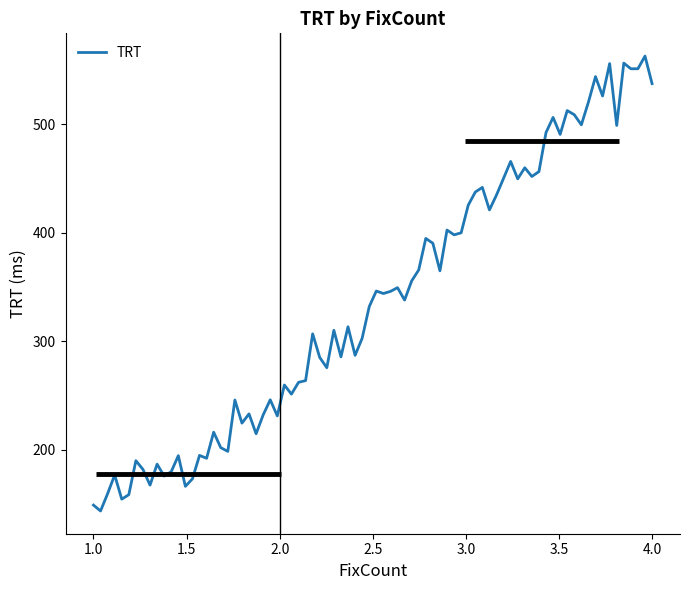

What is the difference between the maximum and minimum values?

418.7